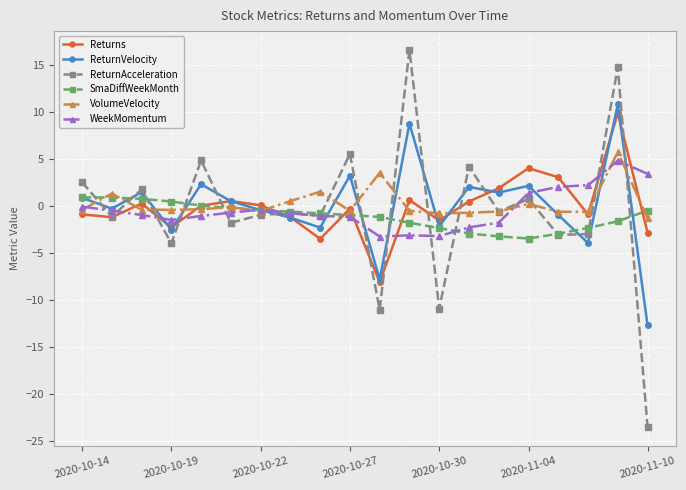

Which series has the largest range (max minus min)?

ReturnAcceleration